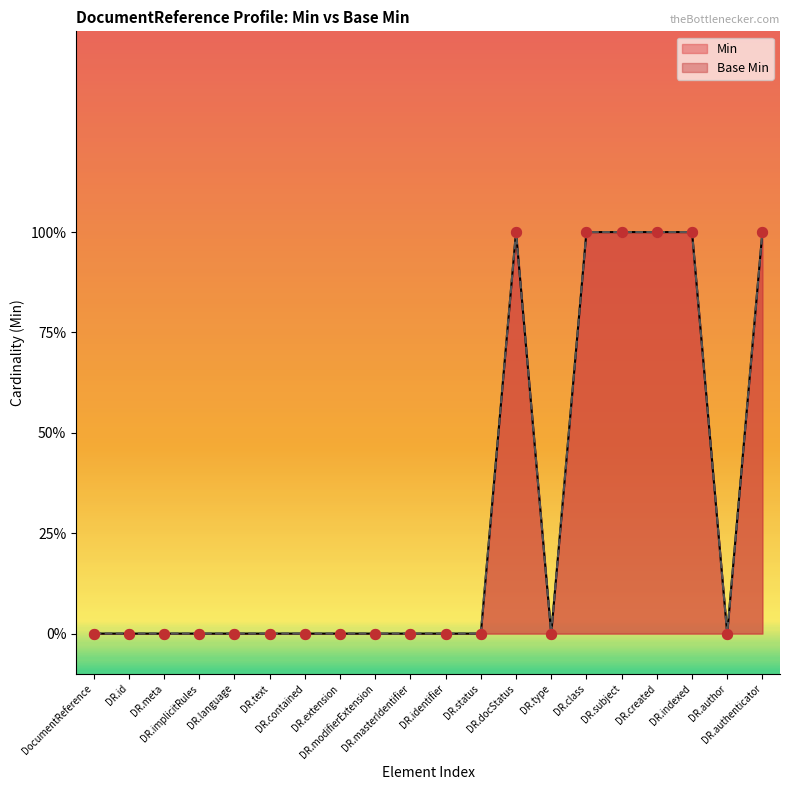

What are all the series names shown in the legend?

Min, Base Min